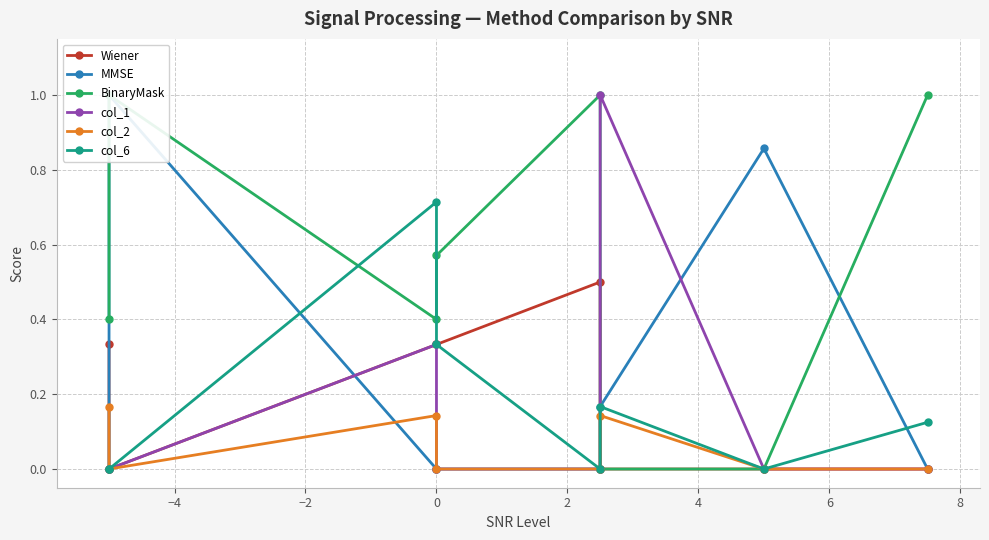

True or false: col_1 has more than 0 interior local peaks.

True